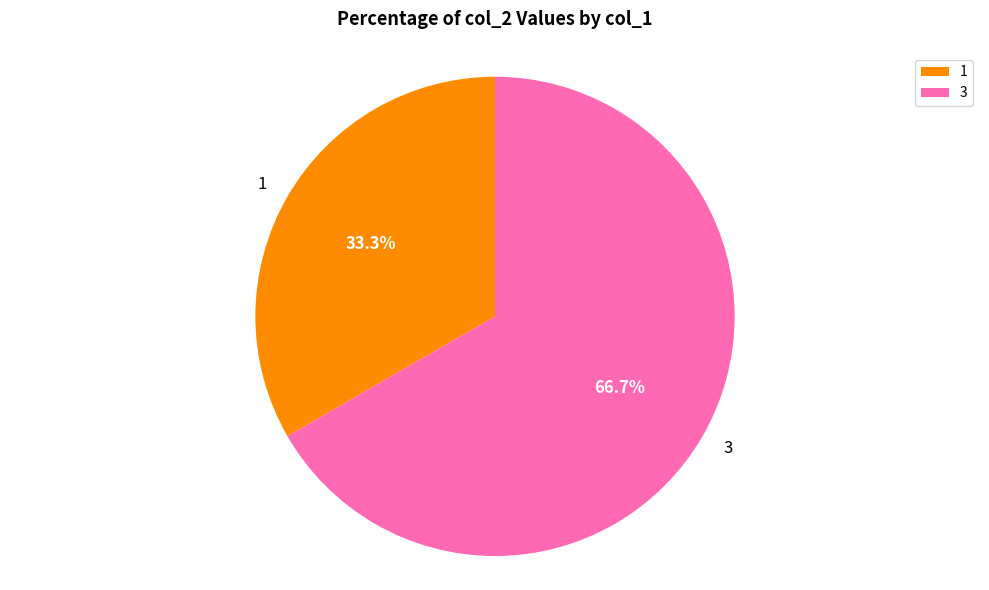

Between 3 and 1, which is larger?

3